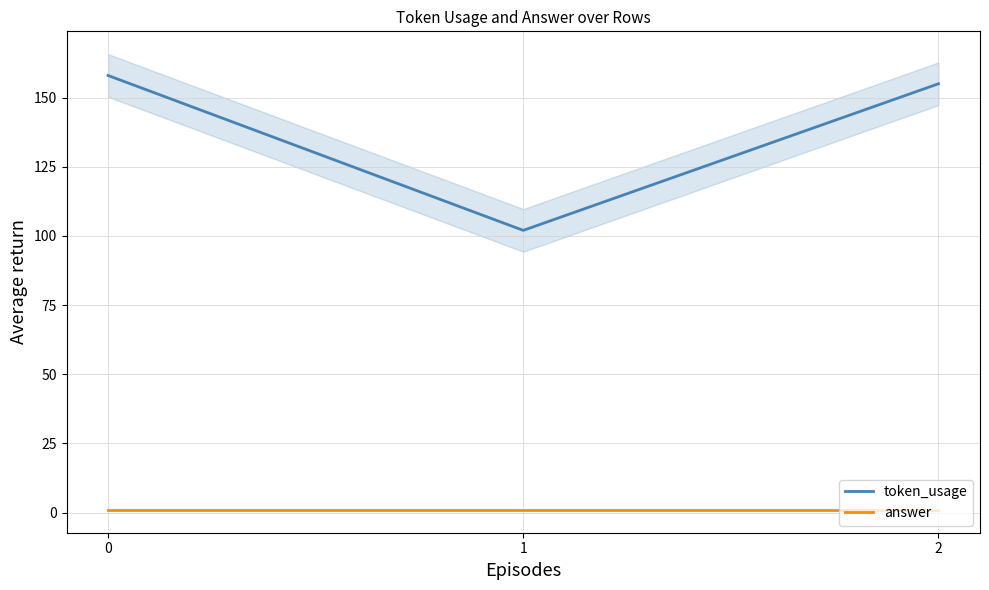

Reading right to left, transcribe all the data shown in this chart.

token_usage: 155	102	158
answer: 1	1	1